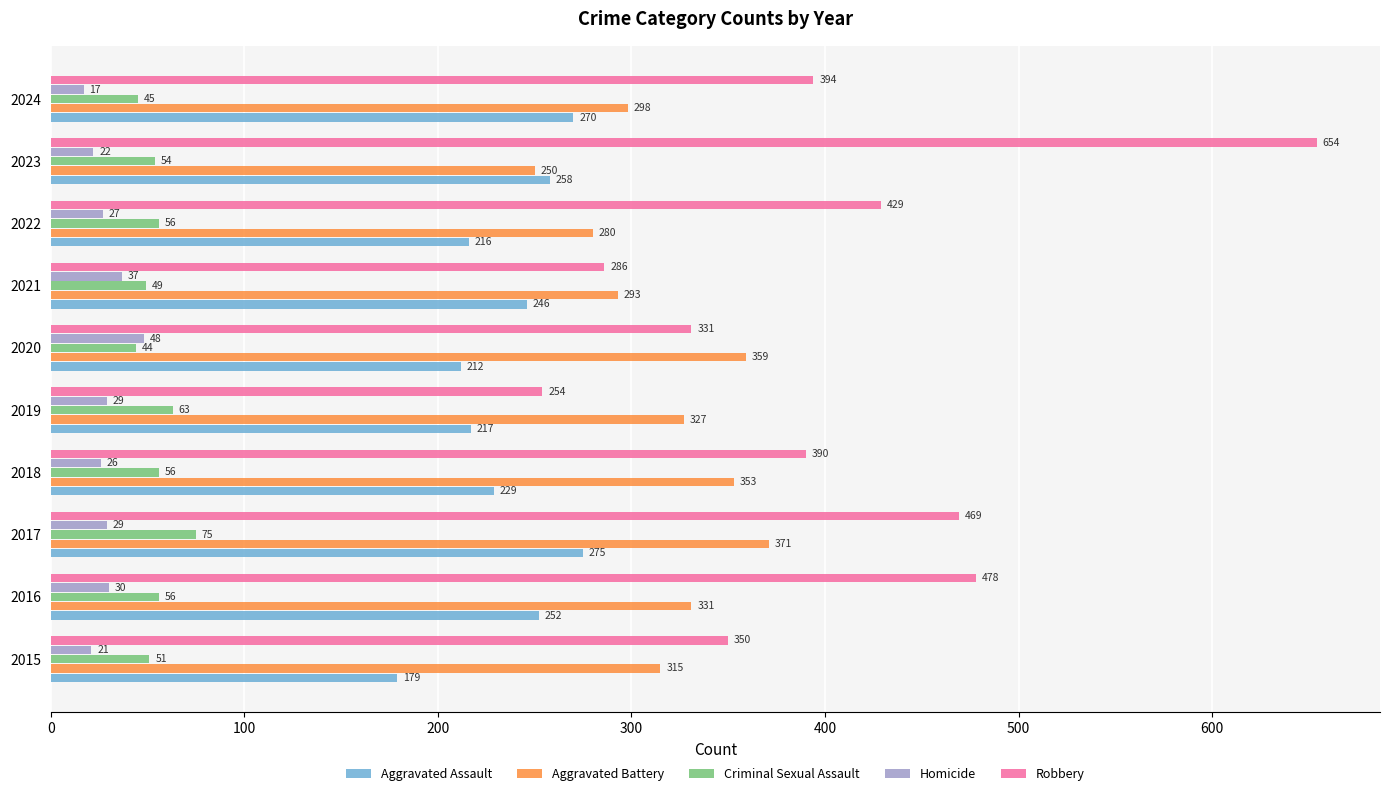

Which series has the largest total across all categories?

Robbery